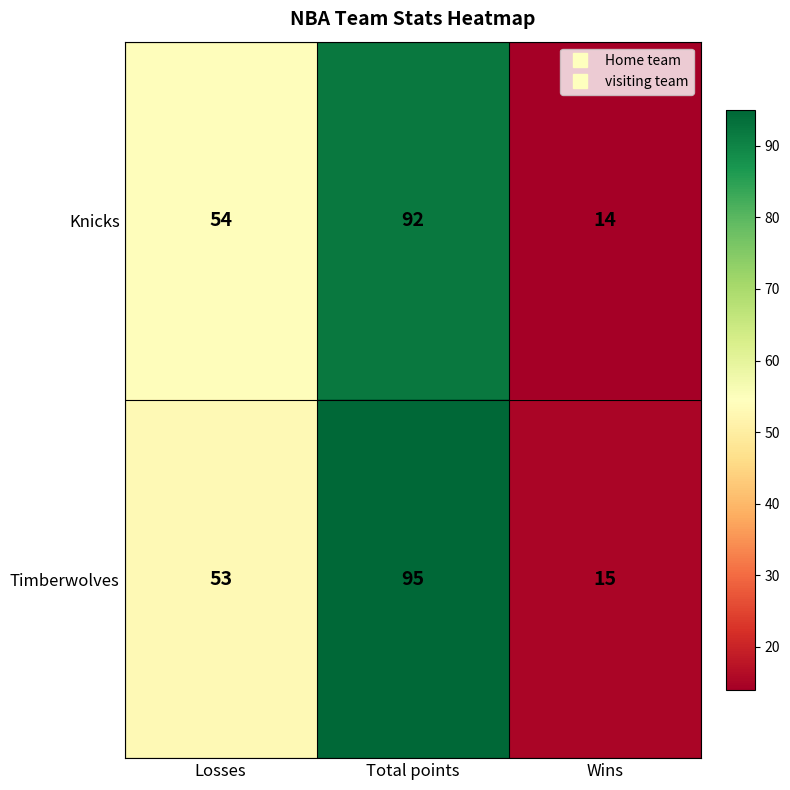

Reading left to right, transcribe all the data shown in this chart.

Knicks: 54	92	14
Timberwolves: 53	95	15